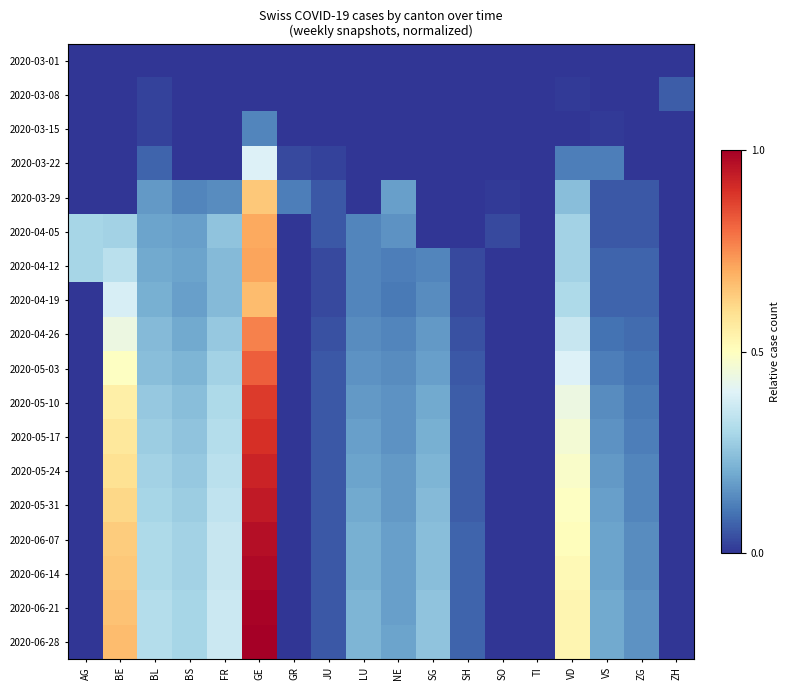

Reading right to left, transcribe all the data shown in this chart.

2020-03-01: ZH=0.0	ZG=0.0	VS=0.0	VD=0.0	TI=0.0	SO=0.0	SH=0.0	SG=0.0	NE=0.0	LU=0.0	JU=0.0	GR=0.0	GE=0.0	FR=0.0	BS=0.0	BL=0.0	BE=0.0	AG=0.0
2020-03-08: ZH=0.1	ZG=0.0	VS=0.0	VD=0.0	TI=0.0	SO=0.0	SH=0.0	SG=0.0	NE=0.0	LU=0.0	JU=0.0	GR=0.0	GE=0.0	FR=0.0	BS=0.0	BL=0.0	BE=0.0	AG=0.0
2020-03-15: ZH=0.0	ZG=0.0	VS=0.0	VD=0.0	TI=0.0	SO=0.0	SH=0.0	SG=0.0	NE=0.0	LU=0.0	JU=0.0	GR=0.0	GE=0.1	FR=0.0	BS=0.0	BL=0.0	BE=0.0	AG=0.0
2020-03-22: ZH=0.0	ZG=0.0	VS=0.1	VD=0.1	TI=0.0	SO=0.0	SH=0.0	SG=0.0	NE=0.0	LU=0.0	JU=0.0	GR=0.0	GE=0.4	FR=0.0	BS=0.0	BL=0.1	BE=0.0	AG=0.0
2020-03-29: ZH=0.0	ZG=0.1	VS=0.1	VD=0.2	TI=0.0	SO=0.0	SH=0.0	SG=0.0	NE=0.2	LU=0.0	JU=0.1	GR=0.1	GE=0.6	FR=0.1	BS=0.1	BL=0.2	BE=0.0	AG=0.0
2020-04-05: ZH=0.0	ZG=0.1	VS=0.1	VD=0.3	TI=0.0	SO=0.0	SH=0.0	SG=0.0	NE=0.2	LU=0.1	JU=0.1	GR=0.0	GE=0.7	FR=0.3	BS=0.2	BL=0.2	BE=0.3	AG=0.3
2020-04-12: ZH=0.0	ZG=0.1	VS=0.1	VD=0.3	TI=0.0	SO=0.0	SH=0.0	SG=0.1	NE=0.1	LU=0.1	JU=0.0	GR=0.0	GE=0.7	FR=0.2	BS=0.2	BL=0.2	BE=0.3	AG=0.3
2020-04-19: ZH=0.0	ZG=0.1	VS=0.1	VD=0.3	TI=0.0	SO=0.0	SH=0.0	SG=0.1	NE=0.1	LU=0.1	JU=0.0	GR=0.0	GE=0.7	FR=0.2	BS=0.2	BL=0.2	BE=0.4	AG=0.0
2020-04-26: ZH=0.0	ZG=0.1	VS=0.1	VD=0.4	TI=0.0	SO=0.0	SH=0.0	SG=0.2	NE=0.1	LU=0.1	JU=0.0	GR=0.0	GE=0.8	FR=0.3	BS=0.2	BL=0.2	BE=0.4	AG=0.0
2020-05-03: ZH=0.0	ZG=0.1	VS=0.1	VD=0.4	TI=0.0	SO=0.0	SH=0.1	SG=0.2	NE=0.1	LU=0.2	JU=0.1	GR=0.0	GE=0.8	FR=0.3	BS=0.2	BL=0.2	BE=0.5	AG=0.0
2020-05-10: ZH=0.0	ZG=0.1	VS=0.1	VD=0.4	TI=0.0	SO=0.0	SH=0.1	SG=0.2	NE=0.2	LU=0.2	JU=0.1	GR=0.0	GE=0.9	FR=0.3	BS=0.2	BL=0.3	BE=0.5	AG=0.0
2020-05-17: ZH=0.0	ZG=0.1	VS=0.2	VD=0.5	TI=0.0	SO=0.0	SH=0.1	SG=0.2	NE=0.2	LU=0.2	JU=0.1	GR=0.0	GE=0.9	FR=0.3	BS=0.3	BL=0.3	BE=0.6	AG=0.0
2020-05-24: ZH=0.0	ZG=0.1	VS=0.2	VD=0.5	TI=0.0	SO=0.0	SH=0.1	SG=0.2	NE=0.2	LU=0.2	JU=0.1	GR=0.0	GE=0.9	FR=0.3	BS=0.3	BL=0.3	BE=0.6	AG=0.0
2020-05-31: ZH=0.0	ZG=0.1	VS=0.2	VD=0.5	TI=0.0	SO=0.0	SH=0.1	SG=0.2	NE=0.2	LU=0.2	JU=0.1	GR=0.0	GE=0.9	FR=0.3	BS=0.3	BL=0.3	BE=0.6	AG=0.0
2020-06-07: ZH=0.0	ZG=0.1	VS=0.2	VD=0.5	TI=0.0	SO=0.0	SH=0.1	SG=0.2	NE=0.2	LU=0.2	JU=0.1	GR=0.0	GE=1.0	FR=0.4	BS=0.3	BL=0.3	BE=0.6	AG=0.0
2020-06-14: ZH=0.0	ZG=0.1	VS=0.2	VD=0.5	TI=0.0	SO=0.0	SH=0.1	SG=0.2	NE=0.2	LU=0.2	JU=0.1	GR=0.0	GE=1.0	FR=0.4	BS=0.3	BL=0.3	BE=0.6	AG=0.0
2020-06-21: ZH=0.0	ZG=0.2	VS=0.2	VD=0.5	TI=0.0	SO=0.0	SH=0.1	SG=0.3	NE=0.2	LU=0.2	JU=0.1	GR=0.0	GE=1.0	FR=0.4	BS=0.3	BL=0.3	BE=0.7	AG=0.0
2020-06-28: ZH=0.0	ZG=0.2	VS=0.2	VD=0.5	TI=0.0	SO=0.0	SH=0.1	SG=0.3	NE=0.2	LU=0.2	JU=0.1	GR=0.0	GE=1.0	FR=0.4	BS=0.3	BL=0.3	BE=0.7	AG=0.0